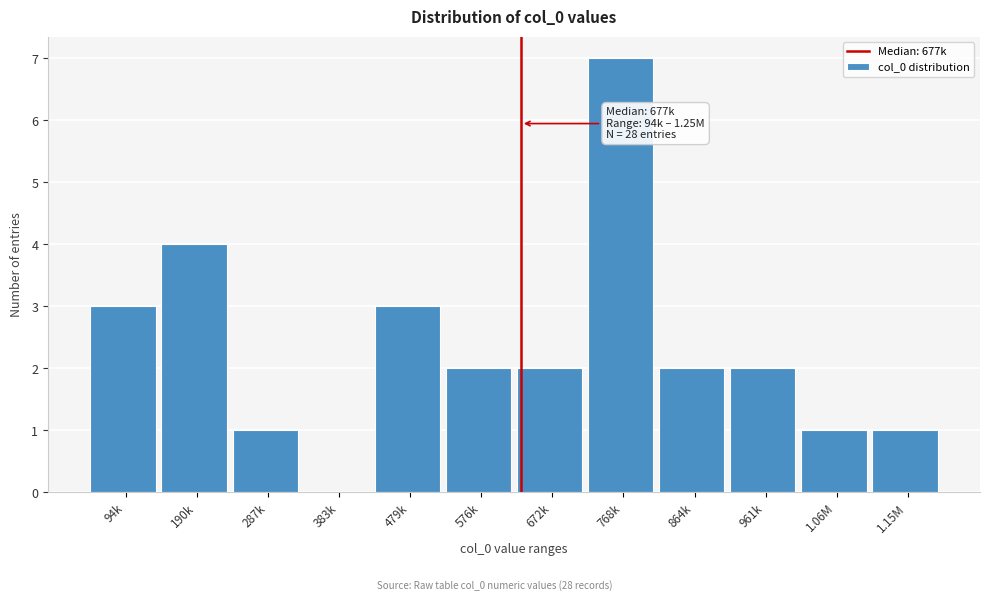

Reading left to right, extract all data points from this chart.

94k=3	190k=4	287k=1	383k=0	479k=3	576k=2	672k=2	768k=7	864k=2	961k=2	1.06M=1	1.15M=1